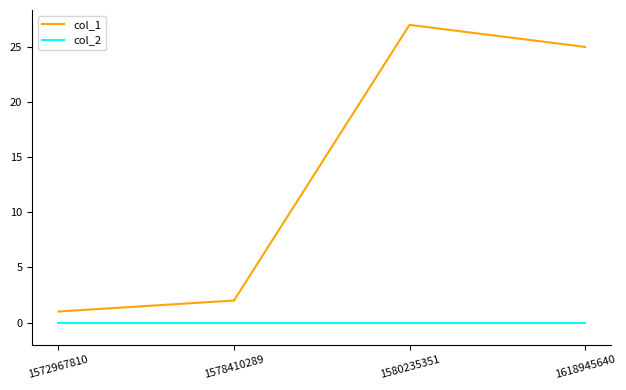

True or false: col_2 has more than 2 points higher than both neighbors.

False